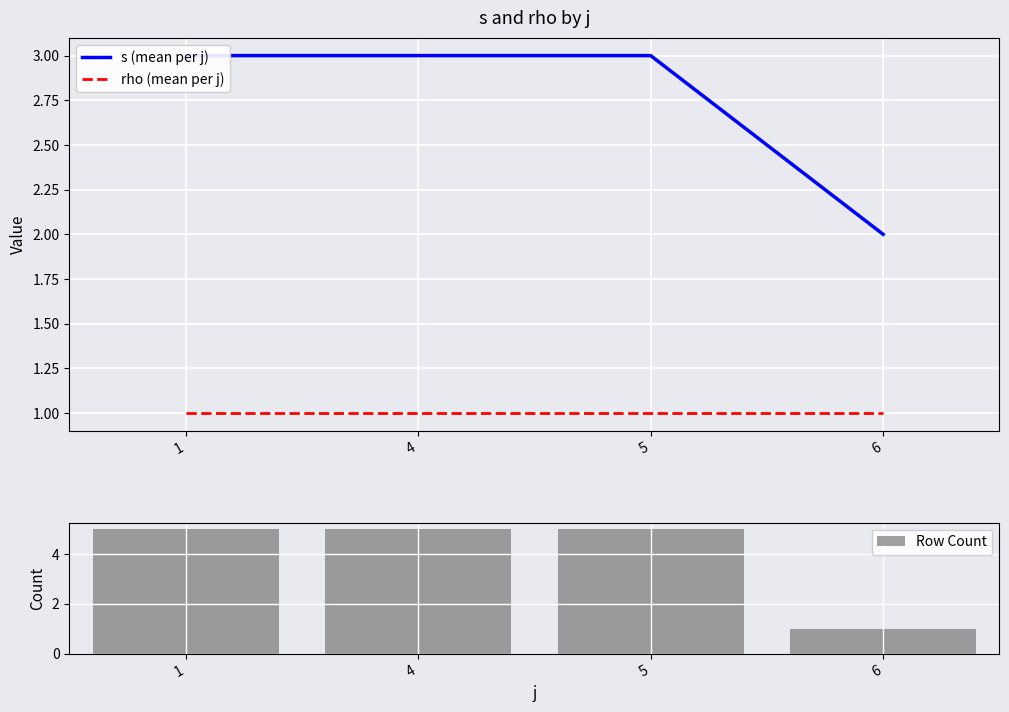

What is the lowest value of the s (mean per j) series?

2